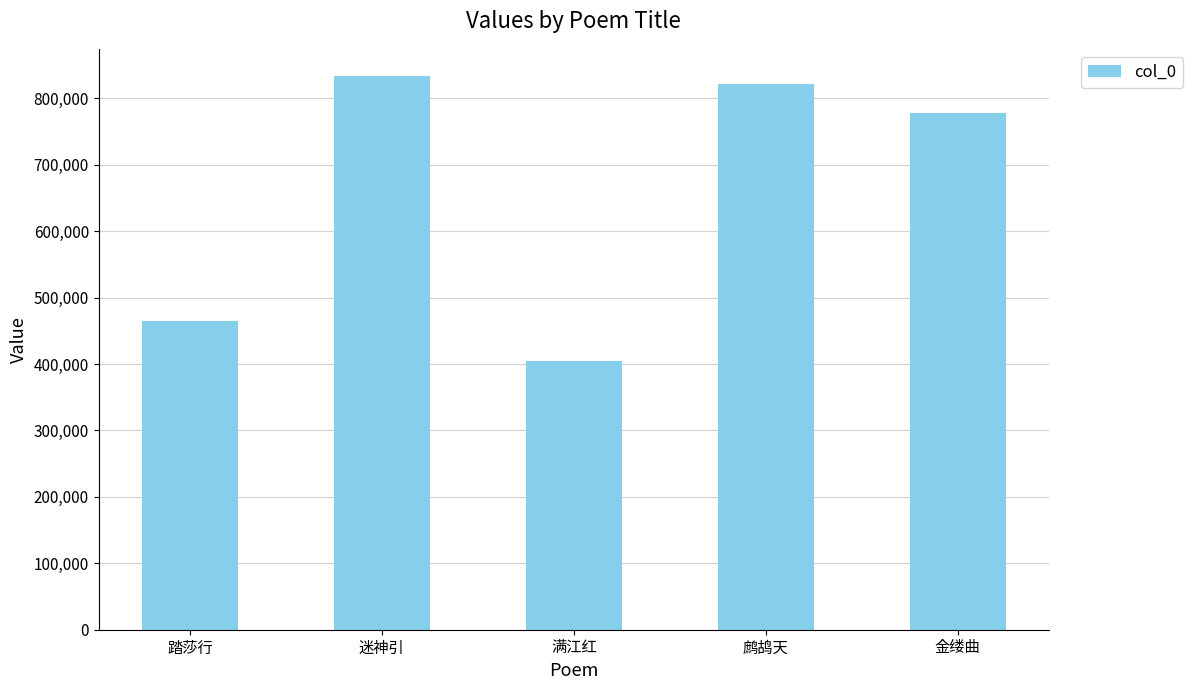

Rank the categories by value from lowest to highest.

满江红, 踏莎行, 金缕曲, 鹧鸪天, 迷神引